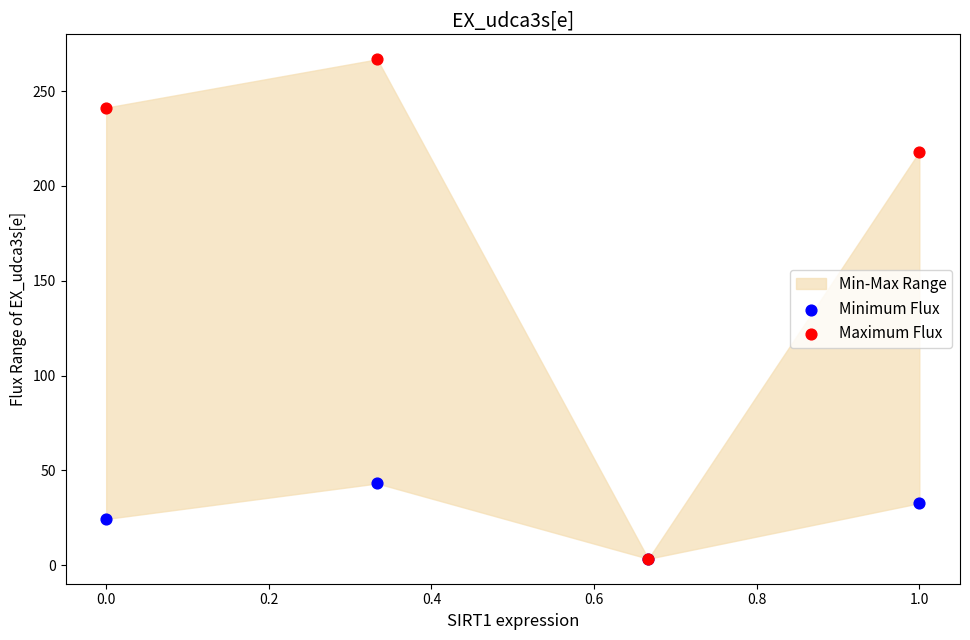

In the Maximum Flux series, what Y value is closest to 135?

218.0